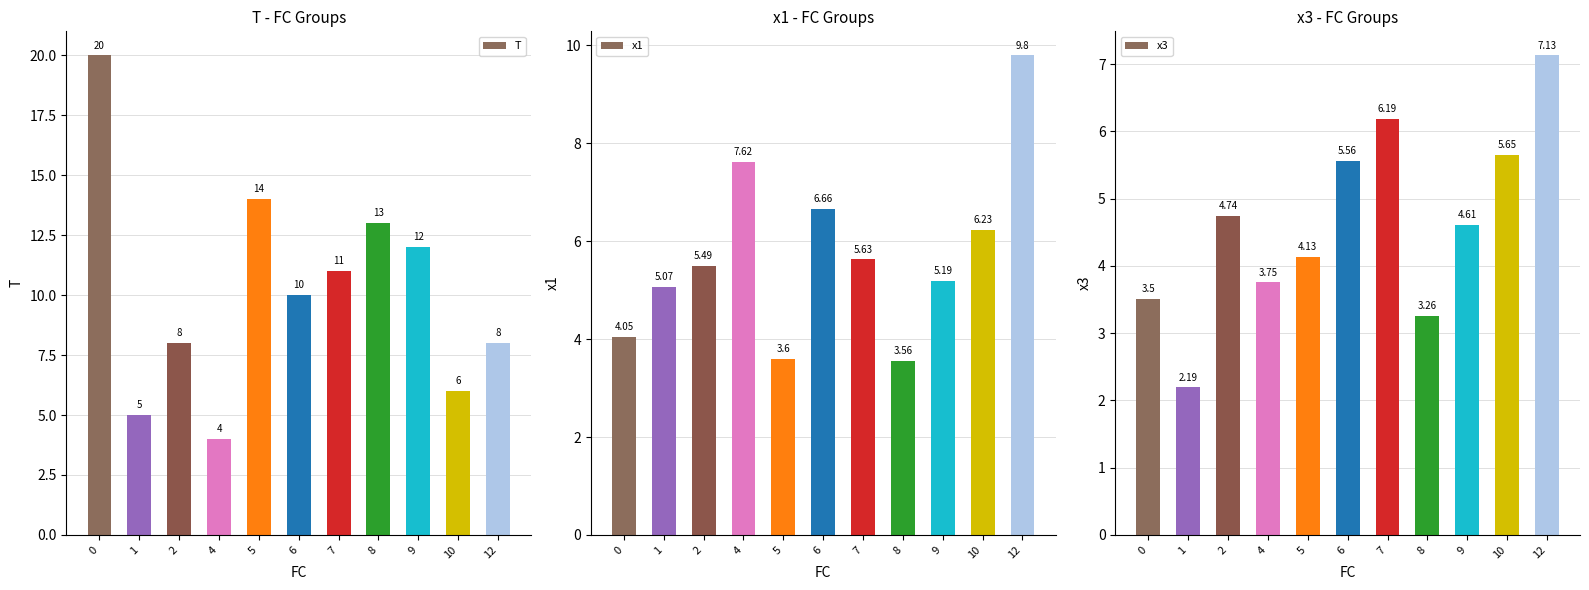

The value of x3 at 0 is 0.9. True or false?

False